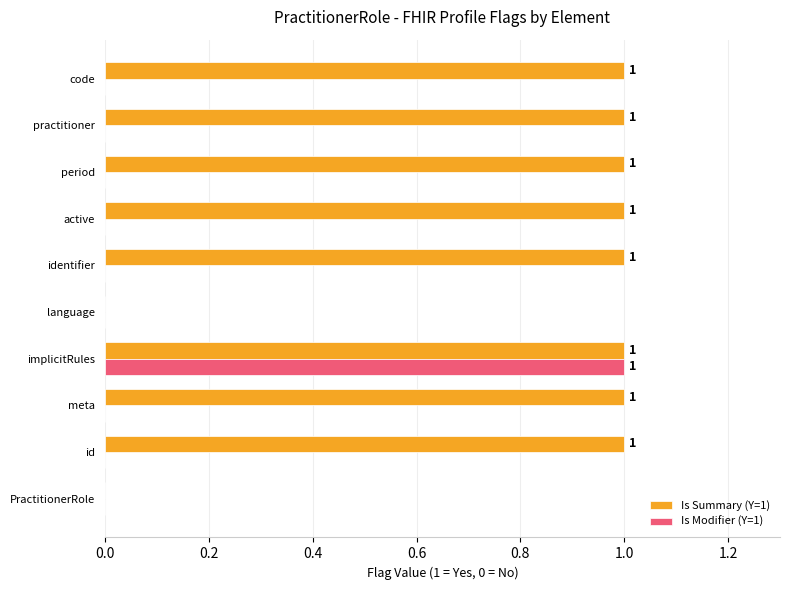

True or false: Is Summary (Y=1) has a value of 0 at identifier.

False